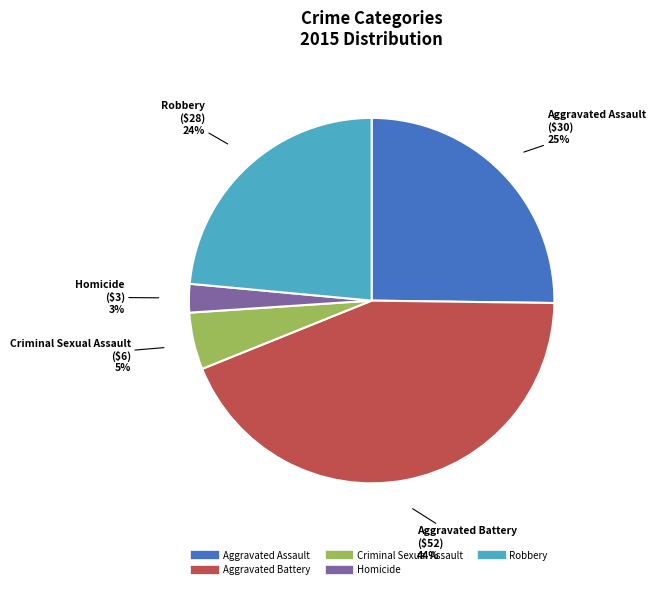

To the nearest percent, what portion does Criminal Sexual Assault represent?

5%